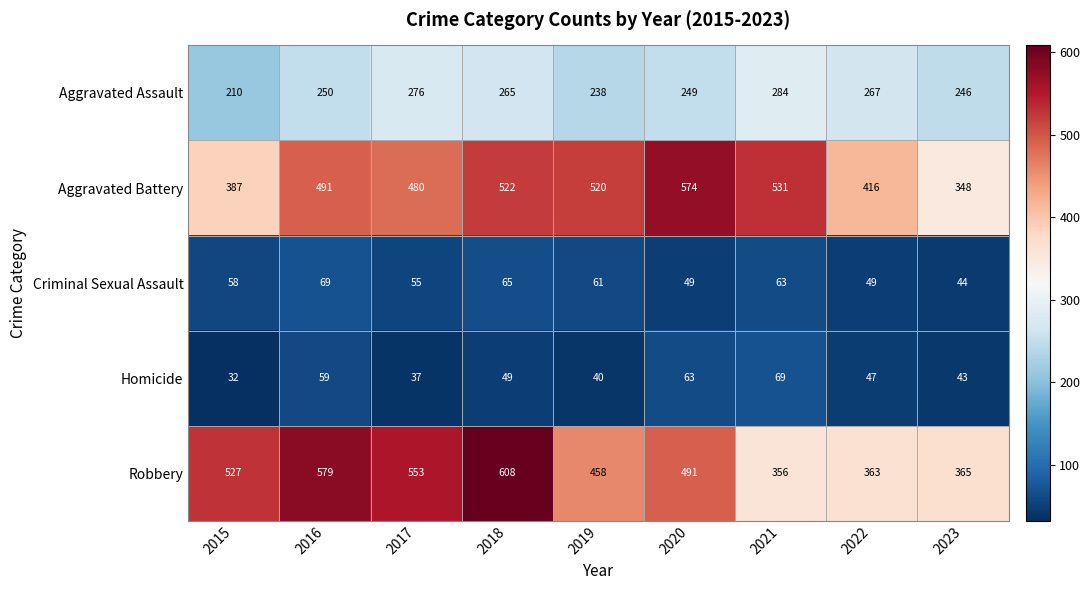

At how many categories does at least one series exceed 509?

7